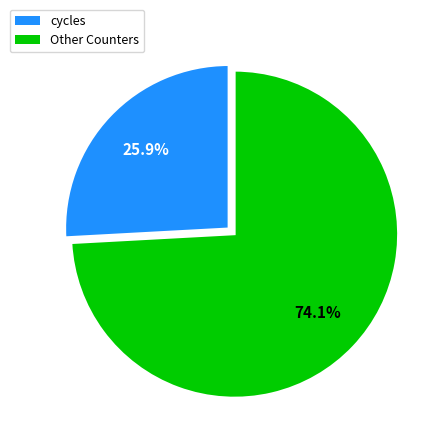

How many slices are in this pie chart?

2